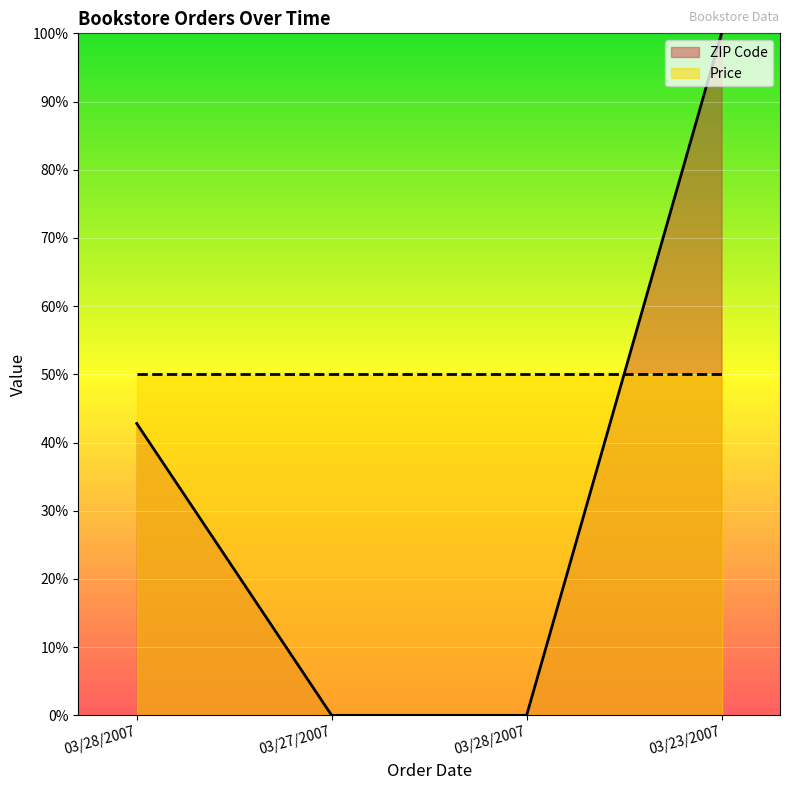

What is the label of the 2nd point from the right?

03/28/2007